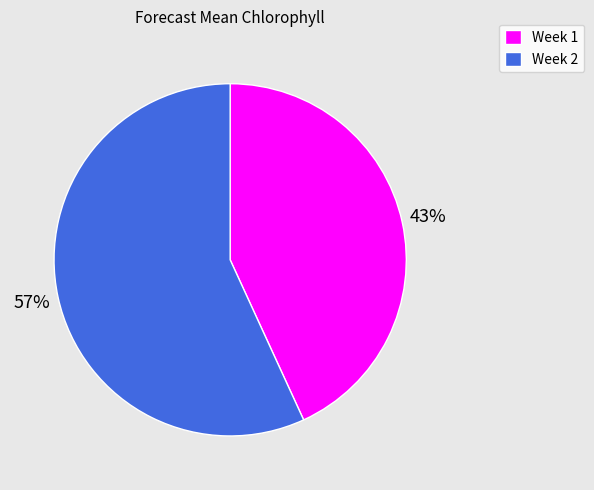

Is it true that Week 1 is 37% of the pie?

False